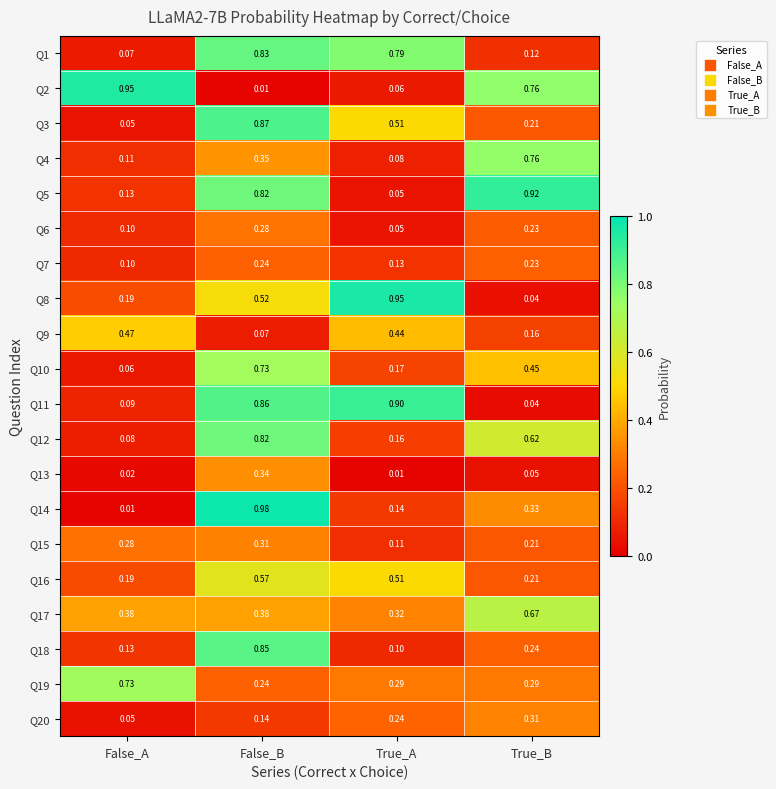

Which series has the largest total across all categories?

Q5